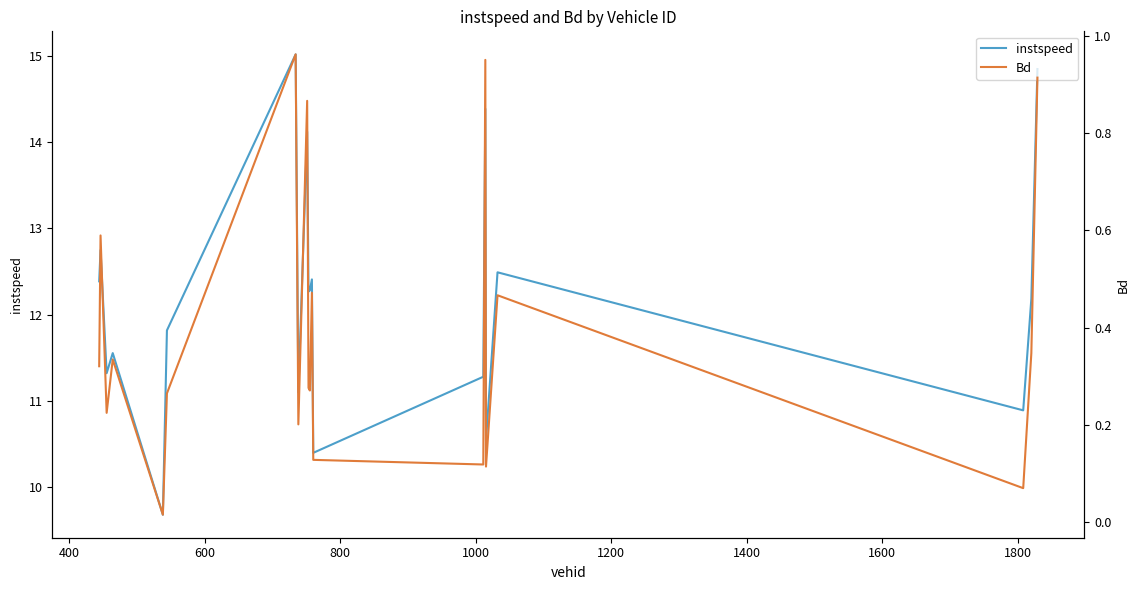

What is the average value of the Bd series?

0.4